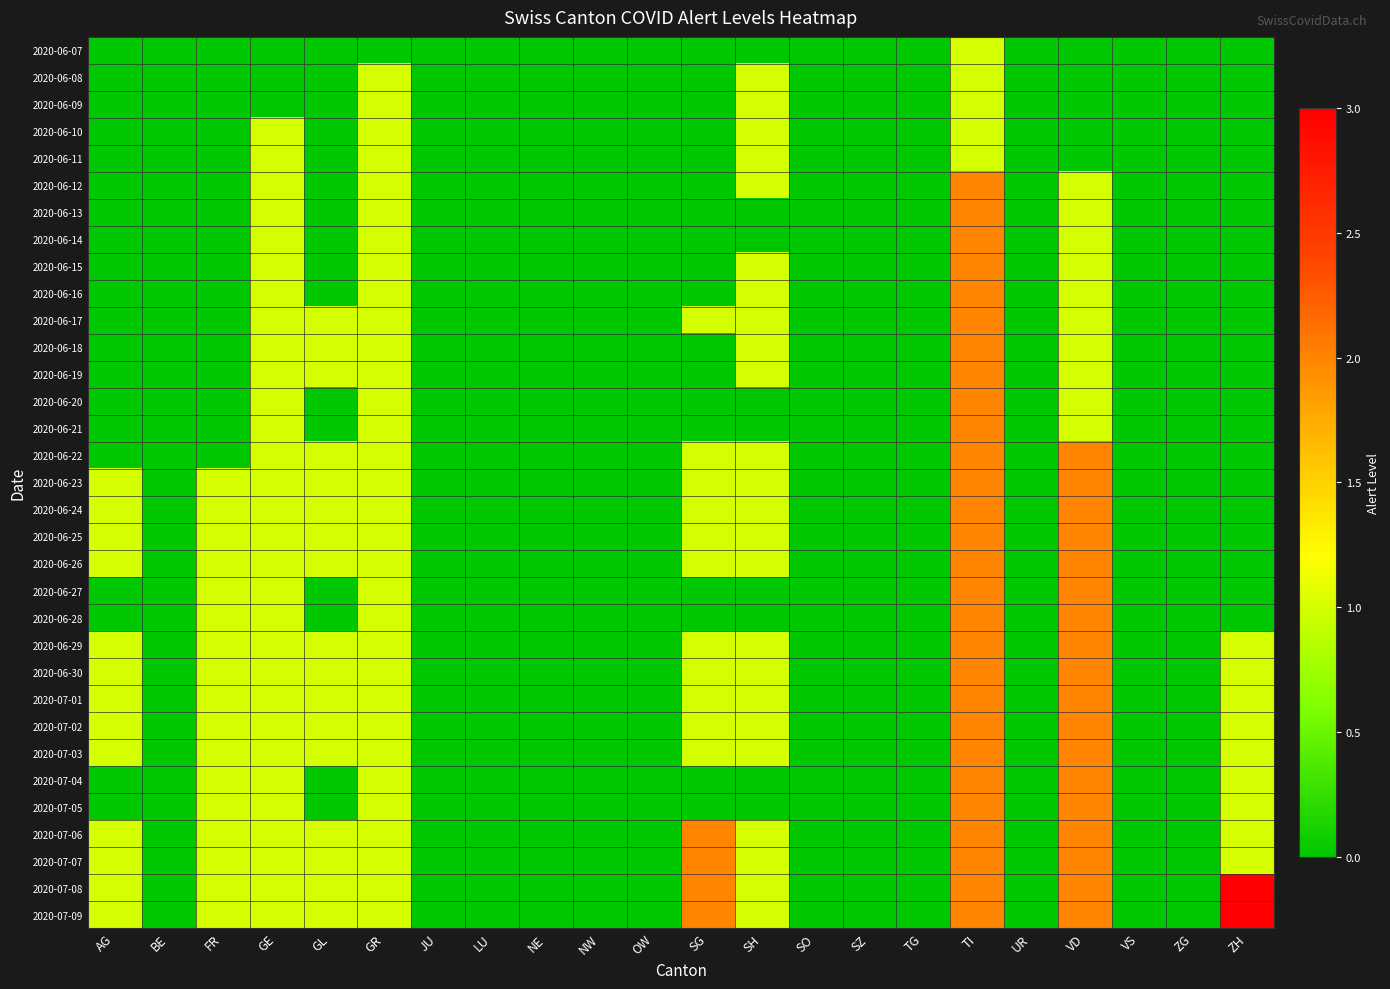

Reading left to right, what are all the values shown in this chart?

2020-06-07: AG=0	BE=0	FR=0	GE=0	GL=0	GR=0	JU=0	LU=0	NE=0	NW=0	OW=0	SG=0	SH=0	SO=0	SZ=0	TG=0	TI=1	UR=0	VD=0	VS=0	ZG=0	ZH=0
2020-06-08: AG=0	BE=0	FR=0	GE=0	GL=0	GR=1	JU=0	LU=0	NE=0	NW=0	OW=0	SG=0	SH=1	SO=0	SZ=0	TG=0	TI=1	UR=0	VD=0	VS=0	ZG=0	ZH=0
2020-06-09: AG=0	BE=0	FR=0	GE=0	GL=0	GR=1	JU=0	LU=0	NE=0	NW=0	OW=0	SG=0	SH=1	SO=0	SZ=0	TG=0	TI=1	UR=0	VD=0	VS=0	ZG=0	ZH=0
2020-06-10: AG=0	BE=0	FR=0	GE=1	GL=0	GR=1	JU=0	LU=0	NE=0	NW=0	OW=0	SG=0	SH=1	SO=0	SZ=0	TG=0	TI=1	UR=0	VD=0	VS=0	ZG=0	ZH=0
2020-06-11: AG=0	BE=0	FR=0	GE=1	GL=0	GR=1	JU=0	LU=0	NE=0	NW=0	OW=0	SG=0	SH=1	SO=0	SZ=0	TG=0	TI=1	UR=0	VD=0	VS=0	ZG=0	ZH=0
2020-06-12: AG=0	BE=0	FR=0	GE=1	GL=0	GR=1	JU=0	LU=0	NE=0	NW=0	OW=0	SG=0	SH=1	SO=0	SZ=0	TG=0	TI=2	UR=0	VD=1	VS=0	ZG=0	ZH=0
2020-06-13: AG=0	BE=0	FR=0	GE=1	GL=0	GR=1	JU=0	LU=0	NE=0	NW=0	OW=0	SG=0	SH=0	SO=0	SZ=0	TG=0	TI=2	UR=0	VD=1	VS=0	ZG=0	ZH=0
2020-06-14: AG=0	BE=0	FR=0	GE=1	GL=0	GR=1	JU=0	LU=0	NE=0	NW=0	OW=0	SG=0	SH=0	SO=0	SZ=0	TG=0	TI=2	UR=0	VD=1	VS=0	ZG=0	ZH=0
2020-06-15: AG=0	BE=0	FR=0	GE=1	GL=0	GR=1	JU=0	LU=0	NE=0	NW=0	OW=0	SG=0	SH=1	SO=0	SZ=0	TG=0	TI=2	UR=0	VD=1	VS=0	ZG=0	ZH=0
2020-06-16: AG=0	BE=0	FR=0	GE=1	GL=0	GR=1	JU=0	LU=0	NE=0	NW=0	OW=0	SG=0	SH=1	SO=0	SZ=0	TG=0	TI=2	UR=0	VD=1	VS=0	ZG=0	ZH=0
2020-06-17: AG=0	BE=0	FR=0	GE=1	GL=1	GR=1	JU=0	LU=0	NE=0	NW=0	OW=0	SG=1	SH=1	SO=0	SZ=0	TG=0	TI=2	UR=0	VD=1	VS=0	ZG=0	ZH=0
2020-06-18: AG=0	BE=0	FR=0	GE=1	GL=1	GR=1	JU=0	LU=0	NE=0	NW=0	OW=0	SG=0	SH=1	SO=0	SZ=0	TG=0	TI=2	UR=0	VD=1	VS=0	ZG=0	ZH=0
2020-06-19: AG=0	BE=0	FR=0	GE=1	GL=1	GR=1	JU=0	LU=0	NE=0	NW=0	OW=0	SG=0	SH=1	SO=0	SZ=0	TG=0	TI=2	UR=0	VD=1	VS=0	ZG=0	ZH=0
2020-06-20: AG=0	BE=0	FR=0	GE=1	GL=0	GR=1	JU=0	LU=0	NE=0	NW=0	OW=0	SG=0	SH=0	SO=0	SZ=0	TG=0	TI=2	UR=0	VD=1	VS=0	ZG=0	ZH=0
2020-06-21: AG=0	BE=0	FR=0	GE=1	GL=0	GR=1	JU=0	LU=0	NE=0	NW=0	OW=0	SG=0	SH=0	SO=0	SZ=0	TG=0	TI=2	UR=0	VD=1	VS=0	ZG=0	ZH=0
2020-06-22: AG=0	BE=0	FR=0	GE=1	GL=1	GR=1	JU=0	LU=0	NE=0	NW=0	OW=0	SG=1	SH=1	SO=0	SZ=0	TG=0	TI=2	UR=0	VD=2	VS=0	ZG=0	ZH=0
2020-06-23: AG=1	BE=0	FR=1	GE=1	GL=1	GR=1	JU=0	LU=0	NE=0	NW=0	OW=0	SG=1	SH=1	SO=0	SZ=0	TG=0	TI=2	UR=0	VD=2	VS=0	ZG=0	ZH=0
2020-06-24: AG=1	BE=0	FR=1	GE=1	GL=1	GR=1	JU=0	LU=0	NE=0	NW=0	OW=0	SG=1	SH=1	SO=0	SZ=0	TG=0	TI=2	UR=0	VD=2	VS=0	ZG=0	ZH=0
2020-06-25: AG=1	BE=0	FR=1	GE=1	GL=1	GR=1	JU=0	LU=0	NE=0	NW=0	OW=0	SG=1	SH=1	SO=0	SZ=0	TG=0	TI=2	UR=0	VD=2	VS=0	ZG=0	ZH=0
2020-06-26: AG=1	BE=0	FR=1	GE=1	GL=1	GR=1	JU=0	LU=0	NE=0	NW=0	OW=0	SG=1	SH=1	SO=0	SZ=0	TG=0	TI=2	UR=0	VD=2	VS=0	ZG=0	ZH=0
2020-06-27: AG=0	BE=0	FR=1	GE=1	GL=0	GR=1	JU=0	LU=0	NE=0	NW=0	OW=0	SG=0	SH=0	SO=0	SZ=0	TG=0	TI=2	UR=0	VD=2	VS=0	ZG=0	ZH=0
2020-06-28: AG=0	BE=0	FR=1	GE=1	GL=0	GR=1	JU=0	LU=0	NE=0	NW=0	OW=0	SG=0	SH=0	SO=0	SZ=0	TG=0	TI=2	UR=0	VD=2	VS=0	ZG=0	ZH=0
2020-06-29: AG=1	BE=0	FR=1	GE=1	GL=1	GR=1	JU=0	LU=0	NE=0	NW=0	OW=0	SG=1	SH=1	SO=0	SZ=0	TG=0	TI=2	UR=0	VD=2	VS=0	ZG=0	ZH=1
2020-06-30: AG=1	BE=0	FR=1	GE=1	GL=1	GR=1	JU=0	LU=0	NE=0	NW=0	OW=0	SG=1	SH=1	SO=0	SZ=0	TG=0	TI=2	UR=0	VD=2	VS=0	ZG=0	ZH=1
2020-07-01: AG=1	BE=0	FR=1	GE=1	GL=1	GR=1	JU=0	LU=0	NE=0	NW=0	OW=0	SG=1	SH=1	SO=0	SZ=0	TG=0	TI=2	UR=0	VD=2	VS=0	ZG=0	ZH=1
2020-07-02: AG=1	BE=0	FR=1	GE=1	GL=1	GR=1	JU=0	LU=0	NE=0	NW=0	OW=0	SG=1	SH=1	SO=0	SZ=0	TG=0	TI=2	UR=0	VD=2	VS=0	ZG=0	ZH=1
2020-07-03: AG=1	BE=0	FR=1	GE=1	GL=1	GR=1	JU=0	LU=0	NE=0	NW=0	OW=0	SG=1	SH=1	SO=0	SZ=0	TG=0	TI=2	UR=0	VD=2	VS=0	ZG=0	ZH=1
2020-07-04: AG=0	BE=0	FR=1	GE=1	GL=0	GR=1	JU=0	LU=0	NE=0	NW=0	OW=0	SG=0	SH=0	SO=0	SZ=0	TG=0	TI=2	UR=0	VD=2	VS=0	ZG=0	ZH=1
2020-07-05: AG=0	BE=0	FR=1	GE=1	GL=0	GR=1	JU=0	LU=0	NE=0	NW=0	OW=0	SG=0	SH=0	SO=0	SZ=0	TG=0	TI=2	UR=0	VD=2	VS=0	ZG=0	ZH=1
2020-07-06: AG=1	BE=0	FR=1	GE=1	GL=1	GR=1	JU=0	LU=0	NE=0	NW=0	OW=0	SG=2	SH=1	SO=0	SZ=0	TG=0	TI=2	UR=0	VD=2	VS=0	ZG=0	ZH=1
2020-07-07: AG=1	BE=0	FR=1	GE=1	GL=1	GR=1	JU=0	LU=0	NE=0	NW=0	OW=0	SG=2	SH=1	SO=0	SZ=0	TG=0	TI=2	UR=0	VD=2	VS=0	ZG=0	ZH=1
2020-07-08: AG=1	BE=0	FR=1	GE=1	GL=1	GR=1	JU=0	LU=0	NE=0	NW=0	OW=0	SG=2	SH=1	SO=0	SZ=0	TG=0	TI=2	UR=0	VD=2	VS=0	ZG=0	ZH=3
2020-07-09: AG=1	BE=0	FR=1	GE=1	GL=1	GR=1	JU=0	LU=0	NE=0	NW=0	OW=0	SG=2	SH=1	SO=0	SZ=0	TG=0	TI=2	UR=0	VD=2	VS=0	ZG=0	ZH=3